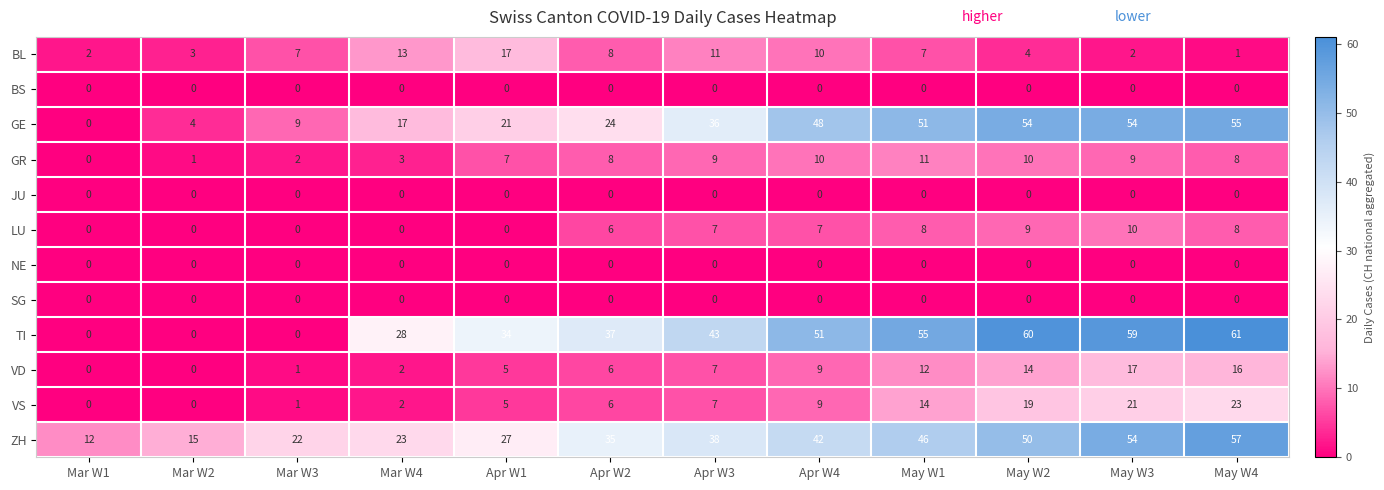

At which category is the sum across all series the highest?

May W4